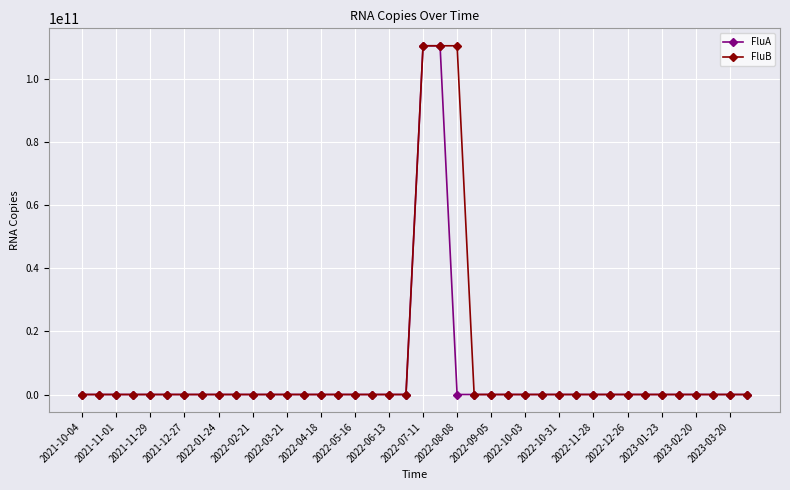

What are all the series names shown in the legend?

FluA, FluB